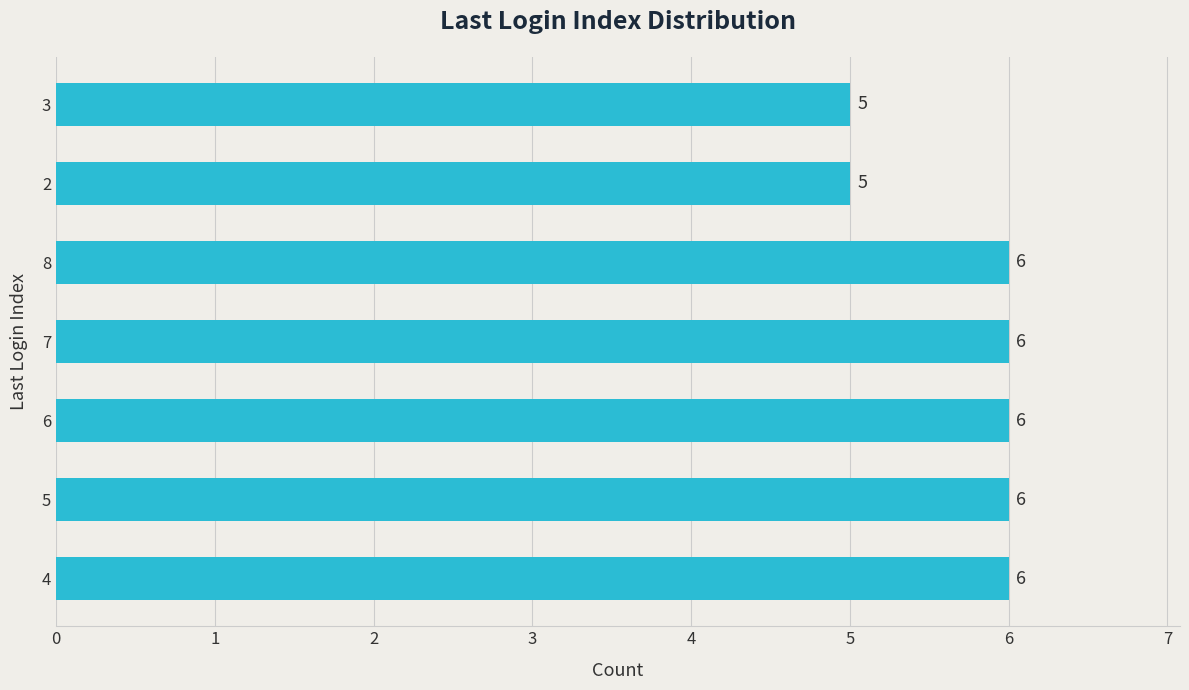

True or false: the data shows 10 at 8.

False